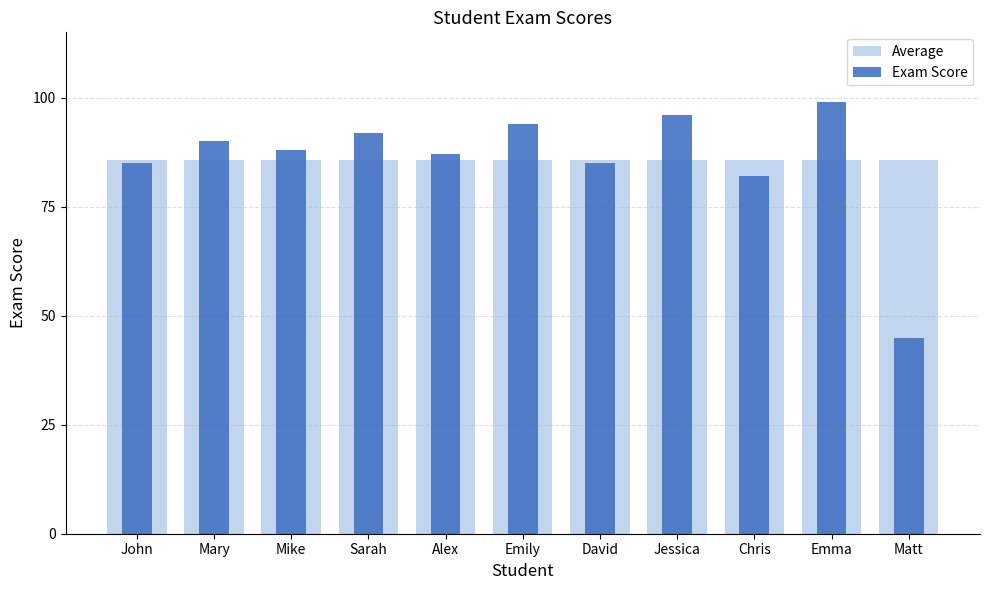

What is the label of the 8th bar from the right?

Sarah